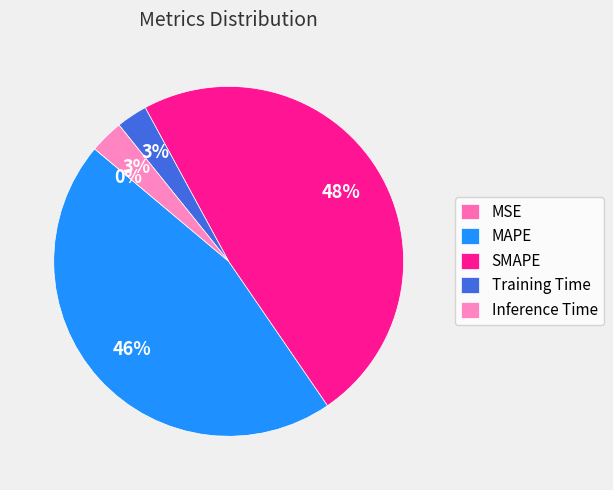

Is it true that Training Time is 3% of the pie?

True